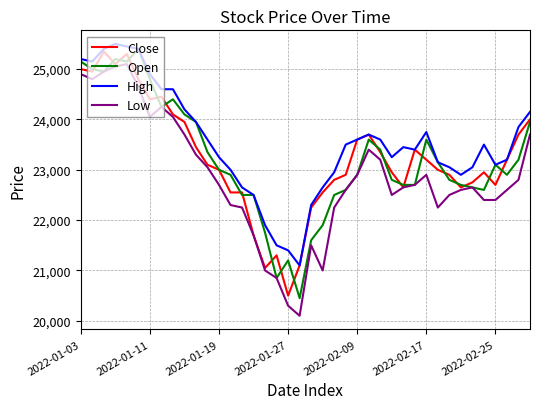

Reading left to right, list all the values displayed in this chart.

Close: 25000	24950	25350	25100	25300	24800	24400	24450	24100	23950	23450	23100	23000	22550	22550	21700	21050	21300	20500	21100	22250	22550	22800	22900	23600	23700	23350	22950	22650	23400	23200	23000	22900	22650	22750	22950	22700	23200	23700	24000
Open: 25150	25000	24950	25200	25150	25400	24800	24250	24400	24100	23950	23350	23000	22900	22500	22500	21750	20850	21200	20450	21600	21900	22500	22600	22900	23600	23400	22800	22700	22700	23600	23150	22800	22700	22650	22600	23100	22900	23200	23950
High: 25200	25150	25400	25500	25450	25400	24900	24600	24600	24200	23950	23600	23250	23000	22650	22500	21900	21500	21400	21100	22300	22650	22950	23500	23600	23700	23600	23250	23450	23400	23750	23150	23050	22900	23050	23500	23100	23200	23850	24150
Low: 24900	24800	24950	25050	25100	24650	24050	24250	24050	23700	23300	23050	22700	22300	22250	21700	21000	20850	20300	20100	21500	21000	22250	22600	22900	23400	23200	22500	22650	22700	22900	22250	22500	22600	22650	22400	22400	22600	22800	23700